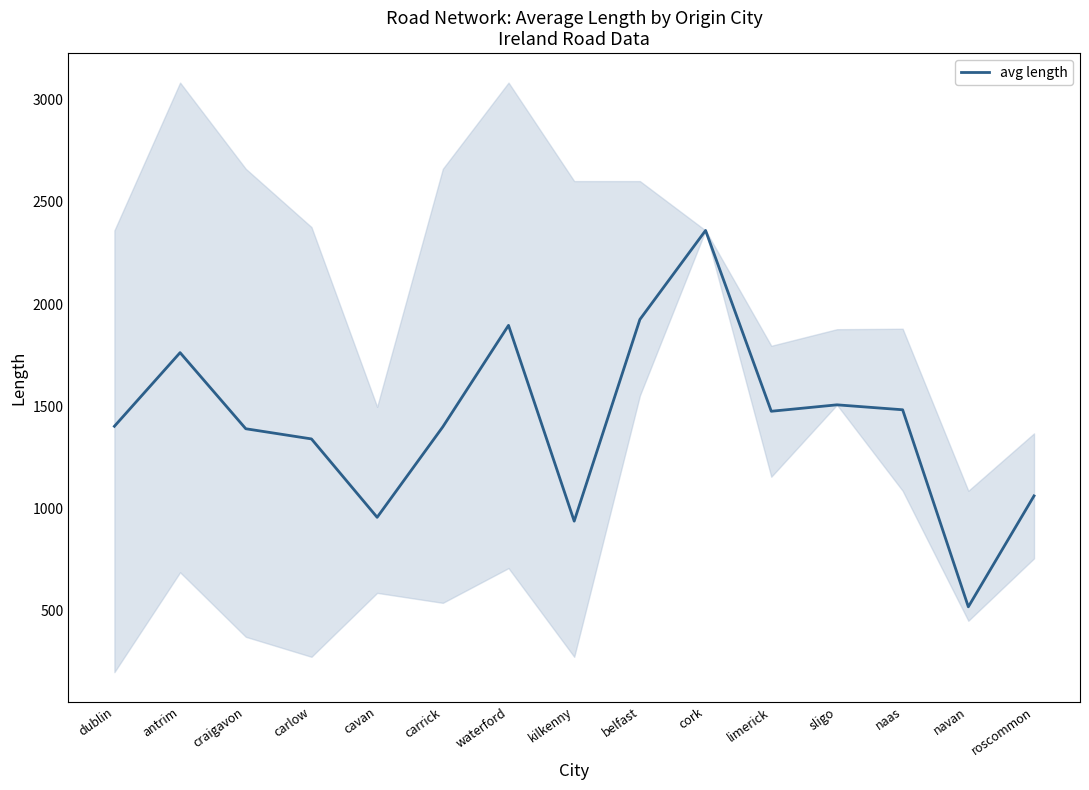

The value at cavan is 957.0. True or false?

True